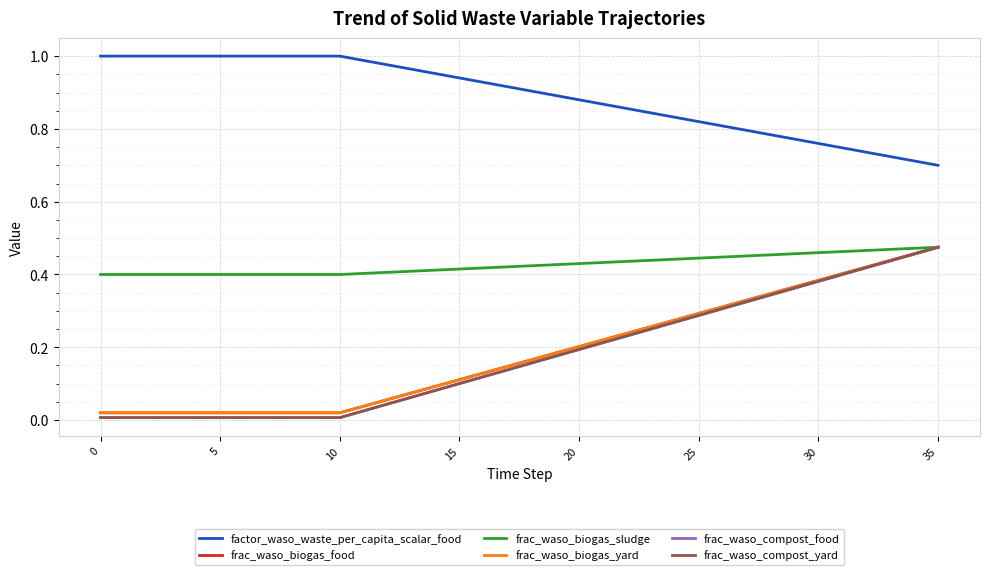

Does the chart have visible grid lines?

Yes